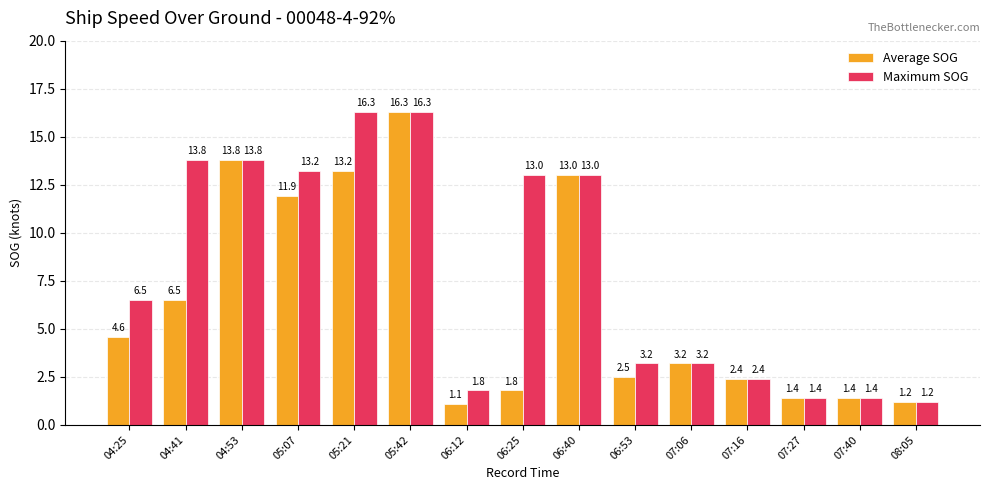

Where does the Average SOG series first go above 3?

04:25